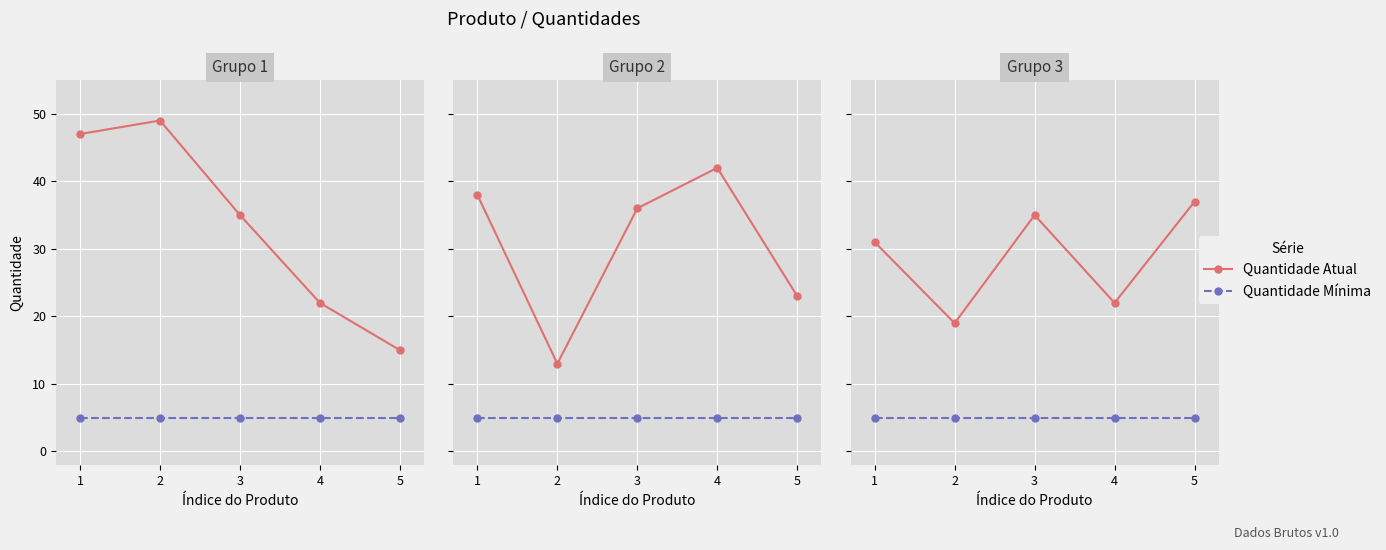

True or false: Quantidade Atual and Quantidade Mínima intersect in this chart.

False